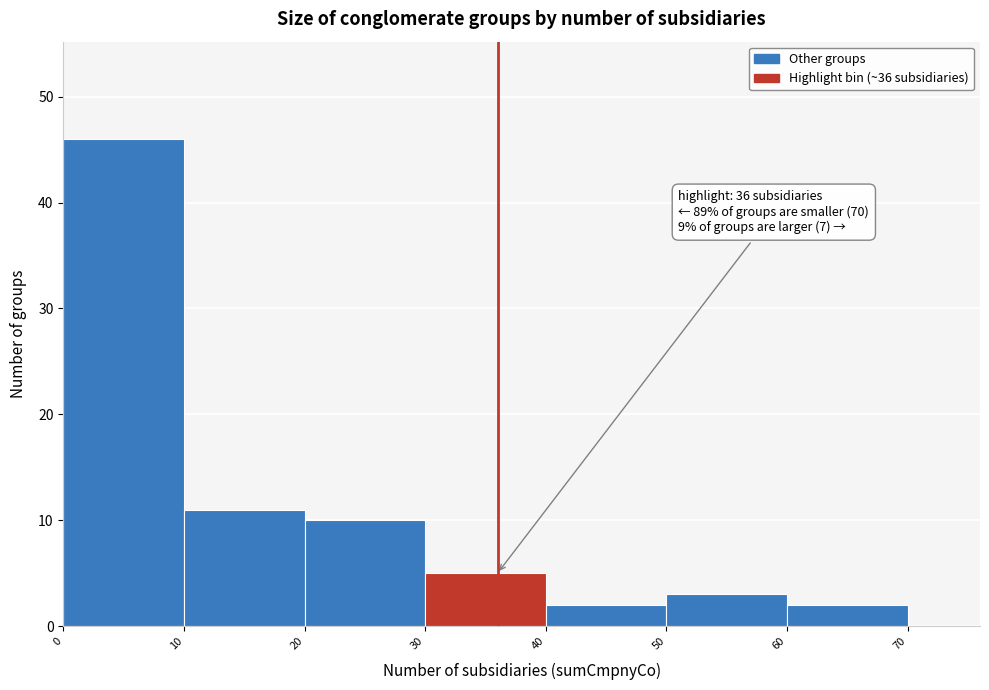

Over which range of the x-axis is the bar tallest?

0 to 10